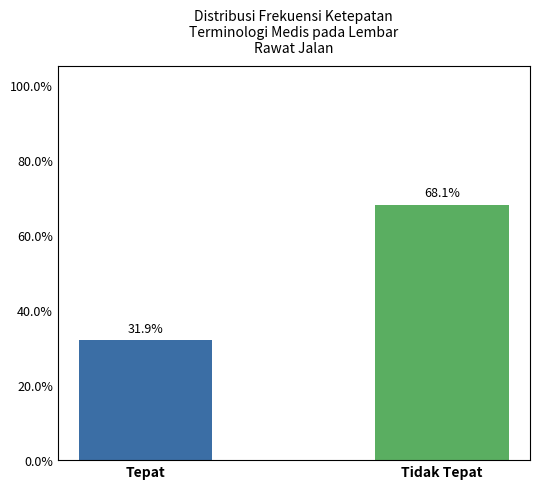

What is the label of the 2nd bar from the left?

Tidak Tepat